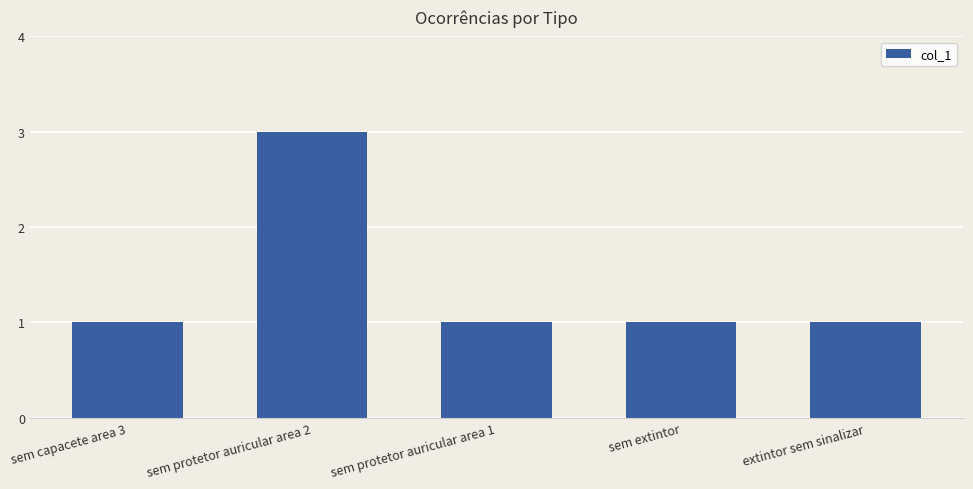

What position from the left is sem protetor auricular area 2?

2